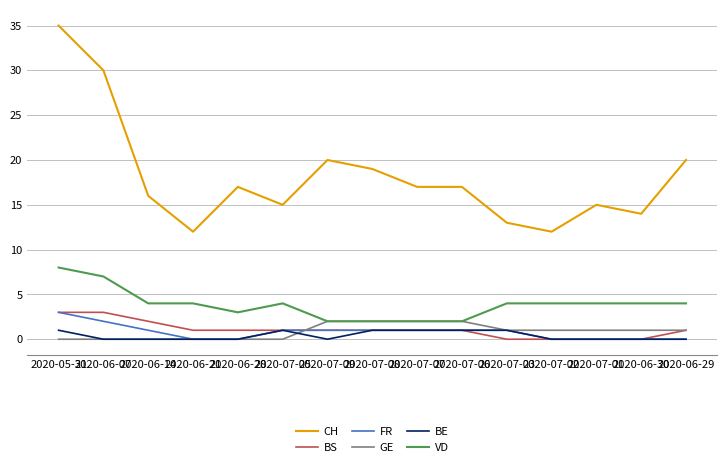

What is the sum of the CH values at 2020-06-07 and 2020-07-05?

45